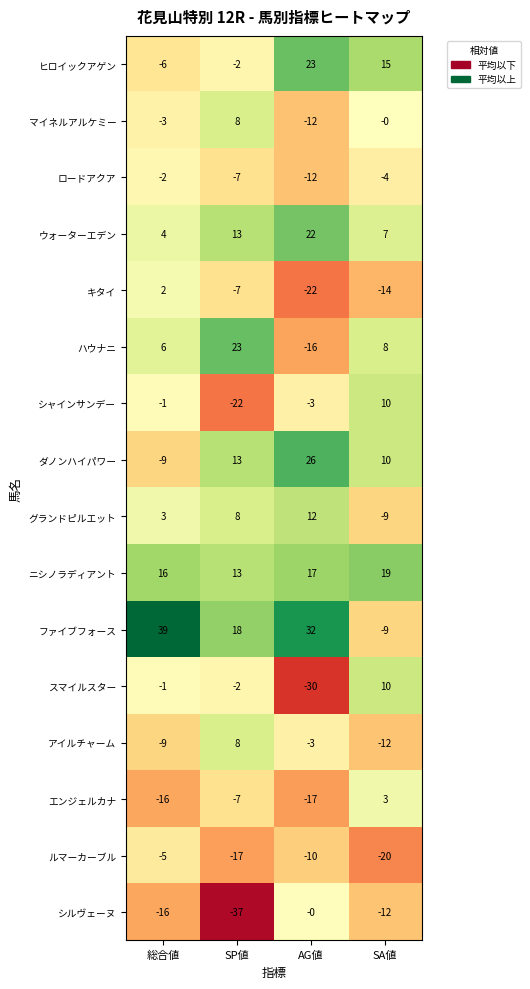

Which category has the highest value across all series?

総合値